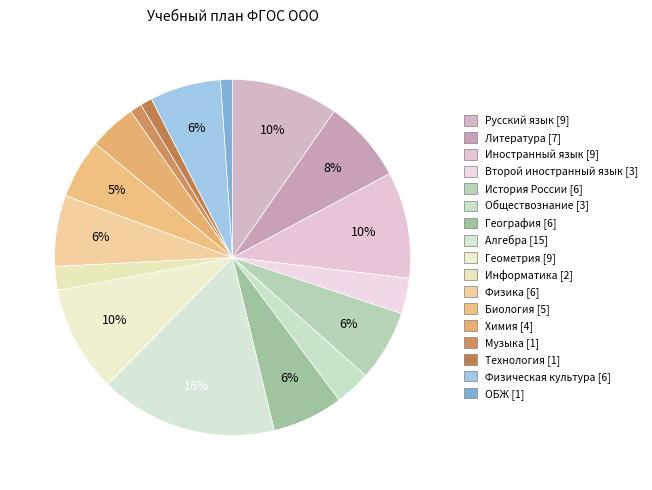

Approximately how many times larger is the value at Химия [4] compared to Второй иностранный язык [3]?

1.3